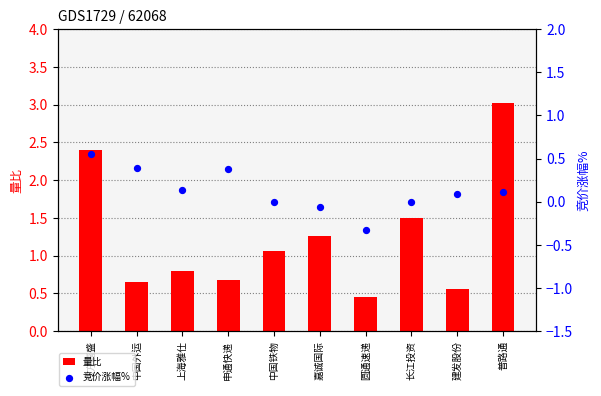

Which series contains the highest Y value?

量比